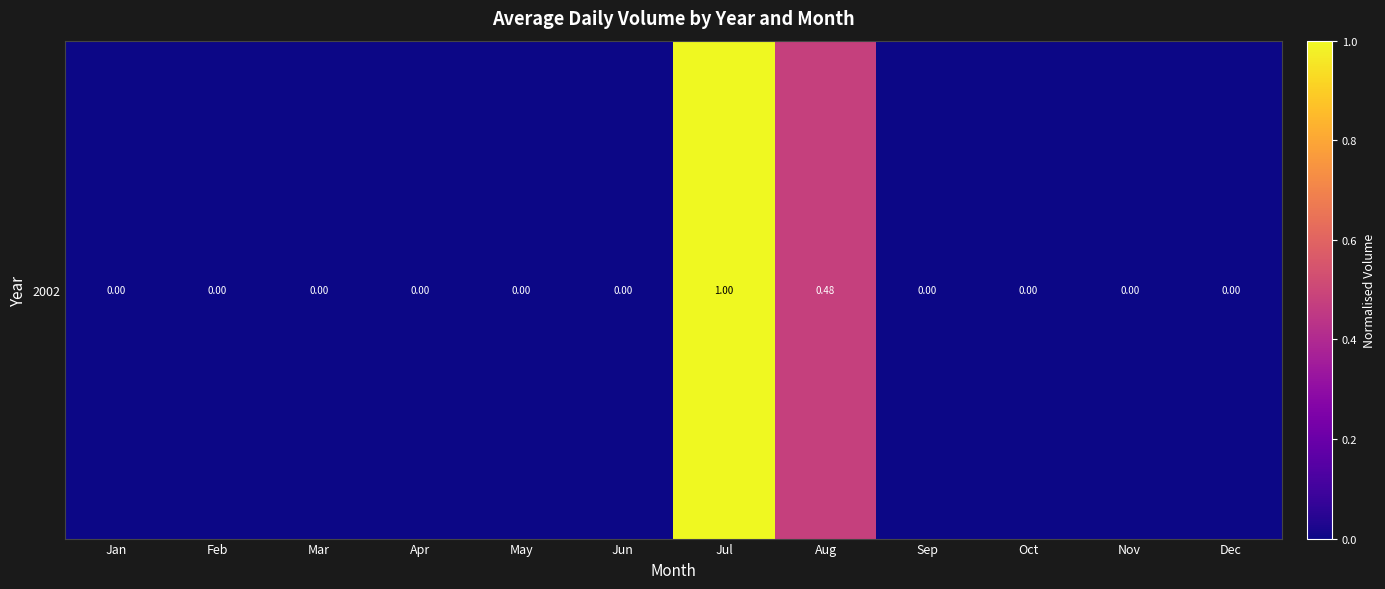

Rank the categories by value from highest to lowest.

Jul, Aug, Jan, Feb, Mar, Apr, May, Jun, Sep, Oct, Nov, Dec